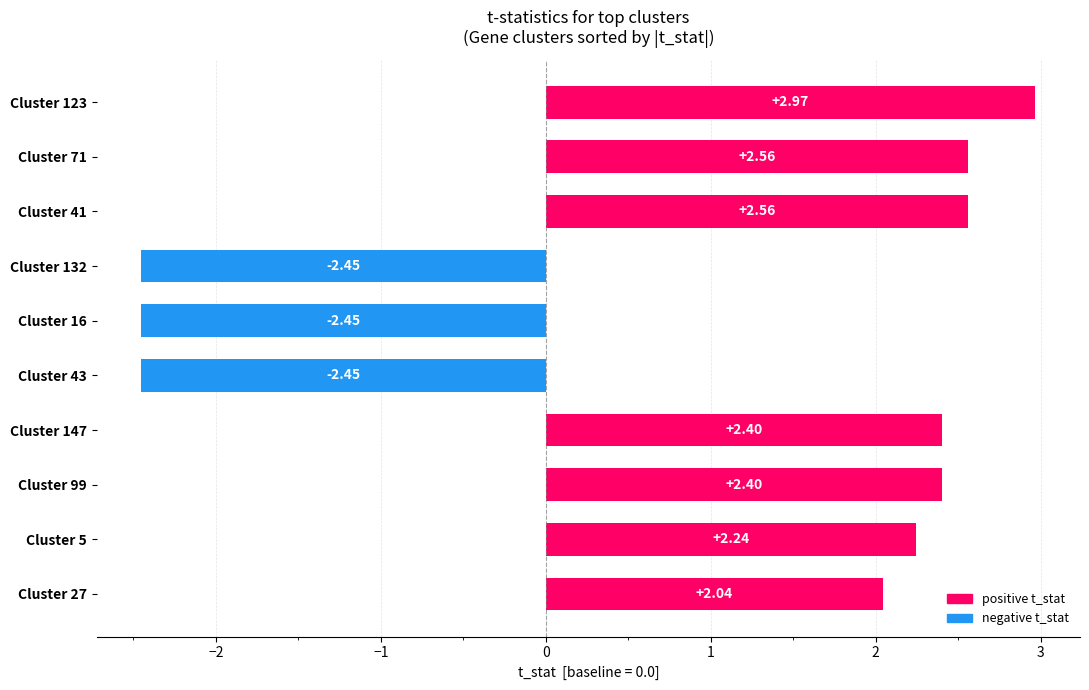

What is the change in value from Cluster 123 to Cluster 71?

-0.4